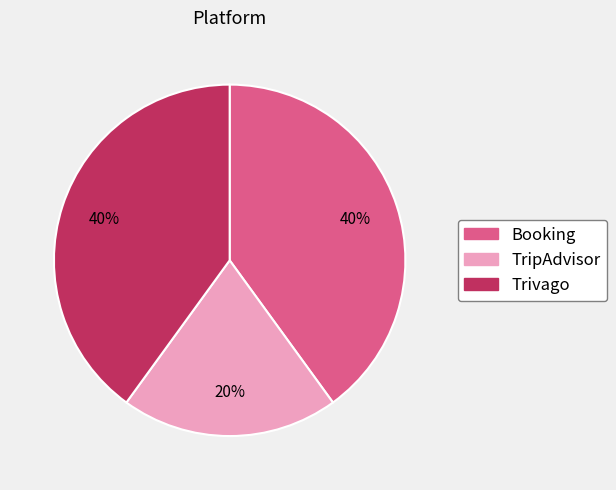

Is Booking the majority of the pie?

No